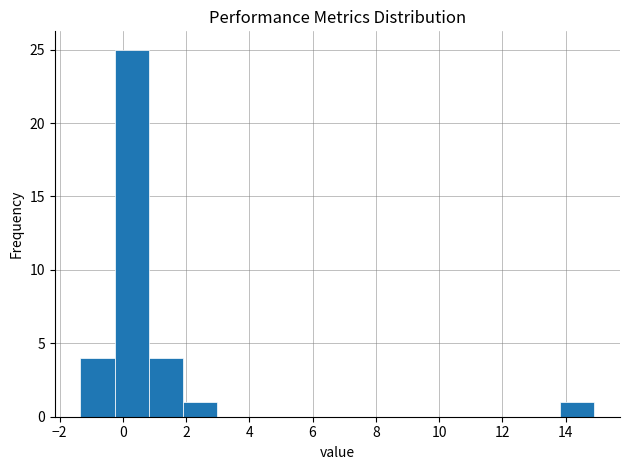

Reading left to right, transcribe this chart: for each bar, give the range it covers on the x-axis and its height. Neither the bar edges nor the heights are printed on the chart, so give them approximately, as read against the axes.

-1.4 to -0.2: 4
-0.2 to 0.8: 25
0.8 to 2.0: 4
2.0 to 3.0: 1
3.0 to 4.0: 0
4.0 to 5.2: 0
5.2 to 6.2: 0
6.2 to 7.4: 0
7.4 to 8.4: 0
8.4 to 9.4: 0
9.4 to 10.6: 0
10.6 to 11.6: 0
11.6 to 12.8: 0
12.8 to 13.8: 0
13.8 to 15.0: 1